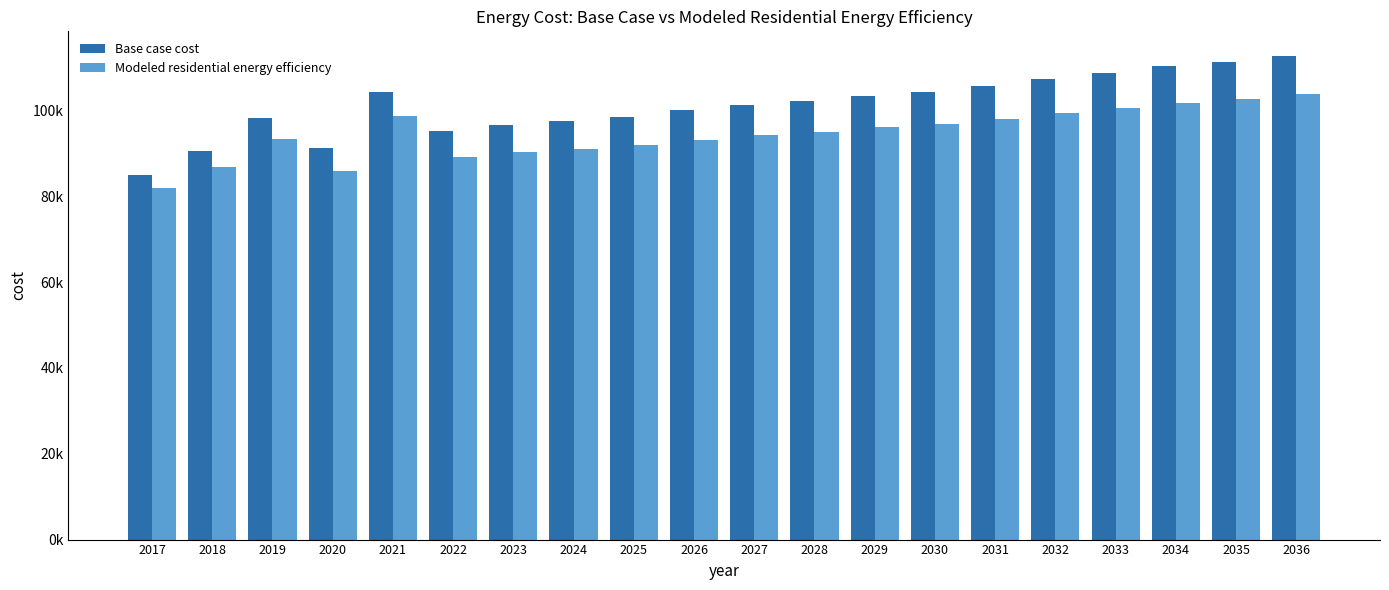

Reading right to left, extract all data points from this chart.

Base case cost: 2036=112842.5	2035=111262.1	2034=110313.8	2033=108733.4	2032=107311.0	2031=105730.5	2030=104308.1	2029=103517.9	2028=102253.5	2027=101305.3	2026=100040.9	2025=98618.5	2024=97512.2	2023=96564.0	2022=95299.6	2021=104409.0	2020=91348.5	2019=98252.2	2018=90512.2	2017=84883.0
Modeled residential energy efficiency: 2036=103977.5	2035=102651.8	2034=101856.3	2033=100530.5	2032=99337.4	2031=98011.6	2030=96818.4	2029=96155.6	2028=95095.0	2027=94299.5	2026=93238.9	2025=92045.7	2024=91117.7	2023=90322.2	2022=89261.6	2021=98651.2	2020=85947.3	2019=93385.8	2018=86766.4	2017=81952.3